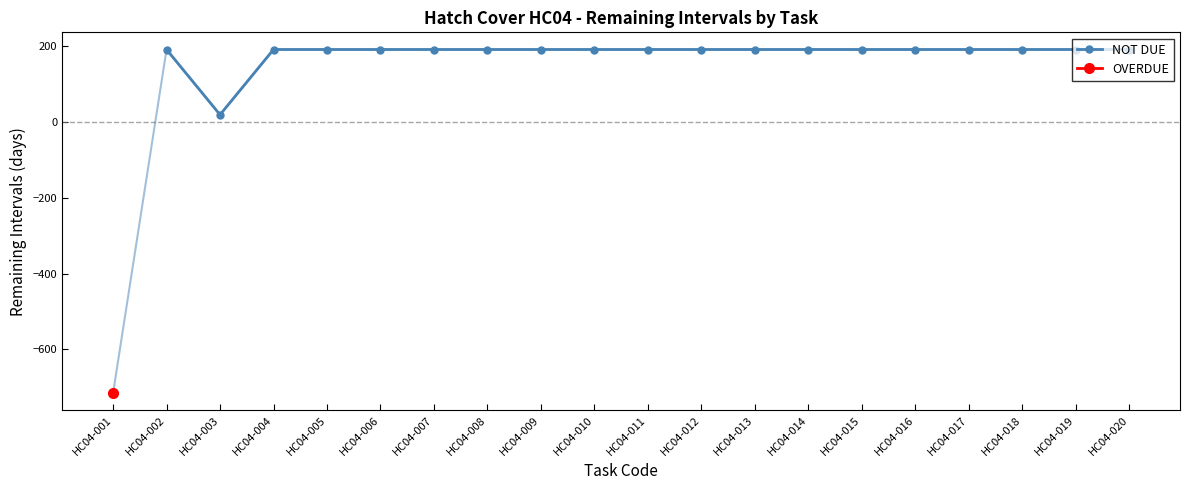

What is the maximum value for NOT DUE?

191